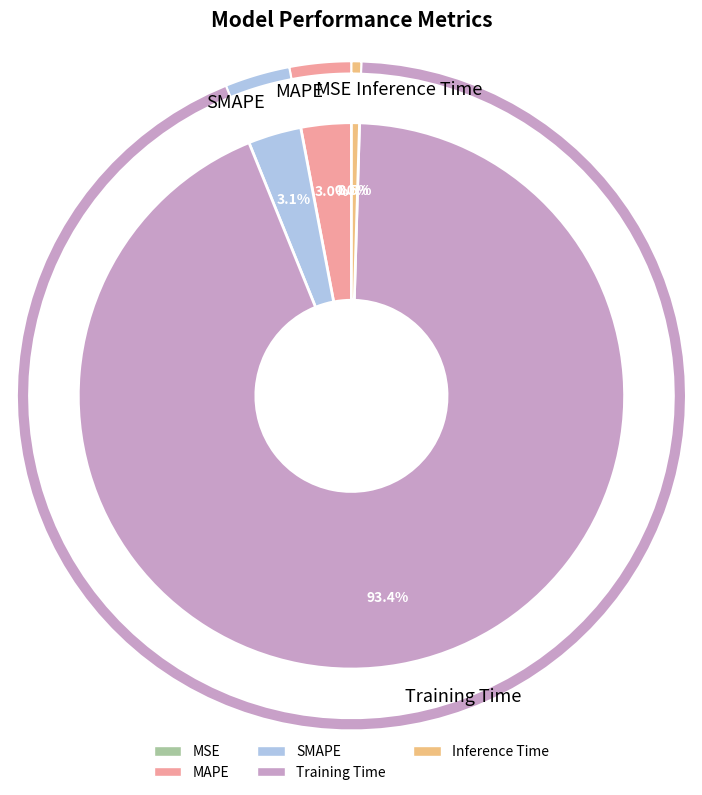

To the nearest percent, what is the difference between the largest and smallest slice percentages?

93%